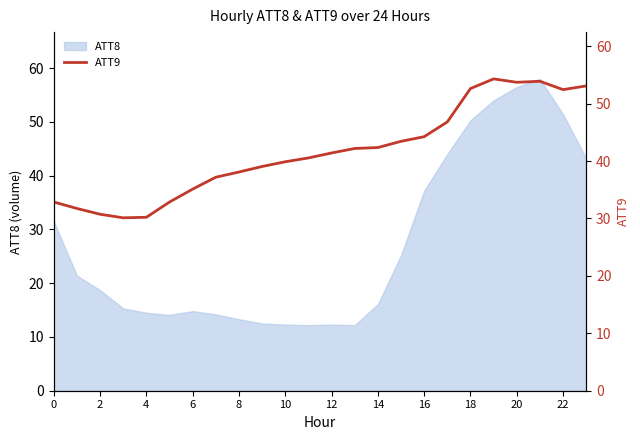

The value of ATT8 at 8 is 13.3. True or false?

True